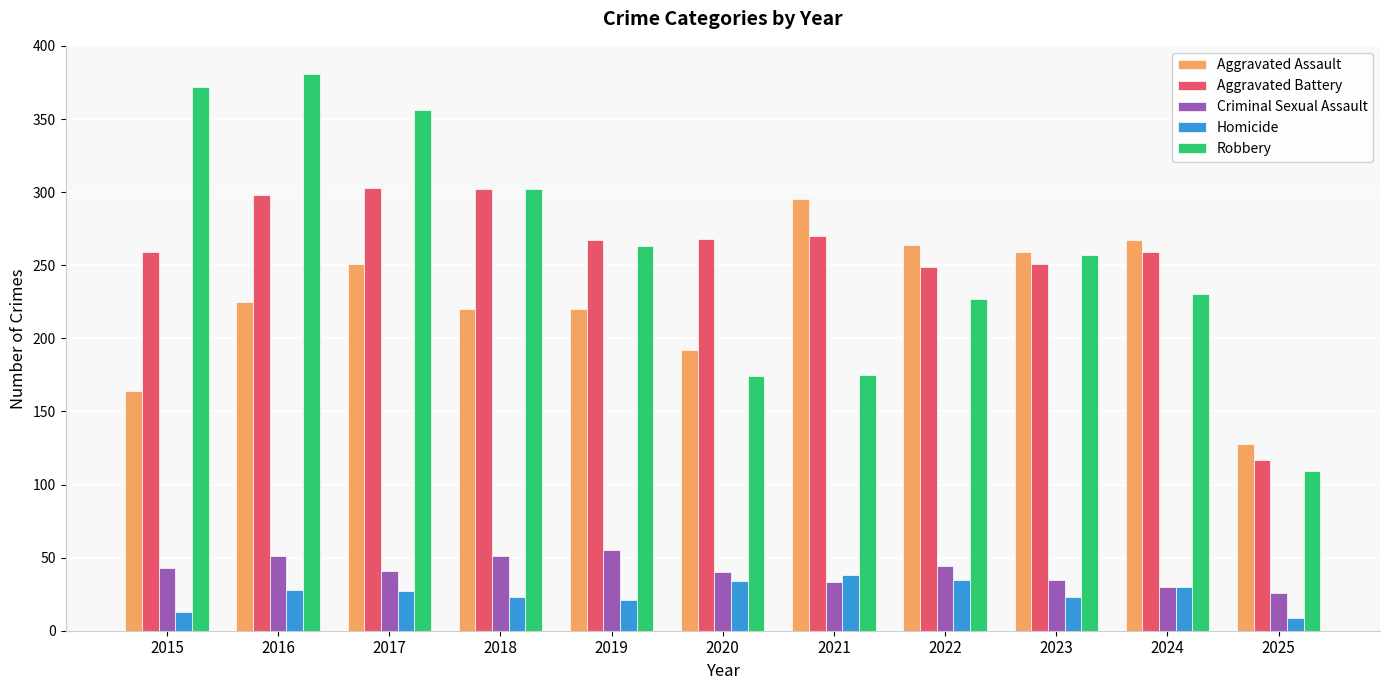

What is the difference between the maximum and second lowest values in the Criminal Sexual Assault series?

25